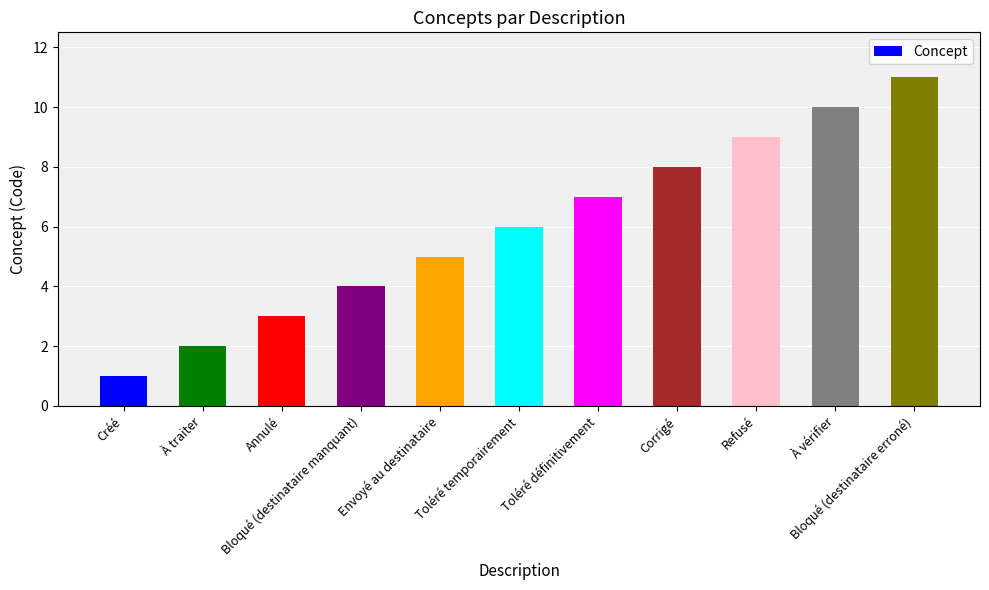

What is the sum of the values at Annulé and Toléré temporairement?

9